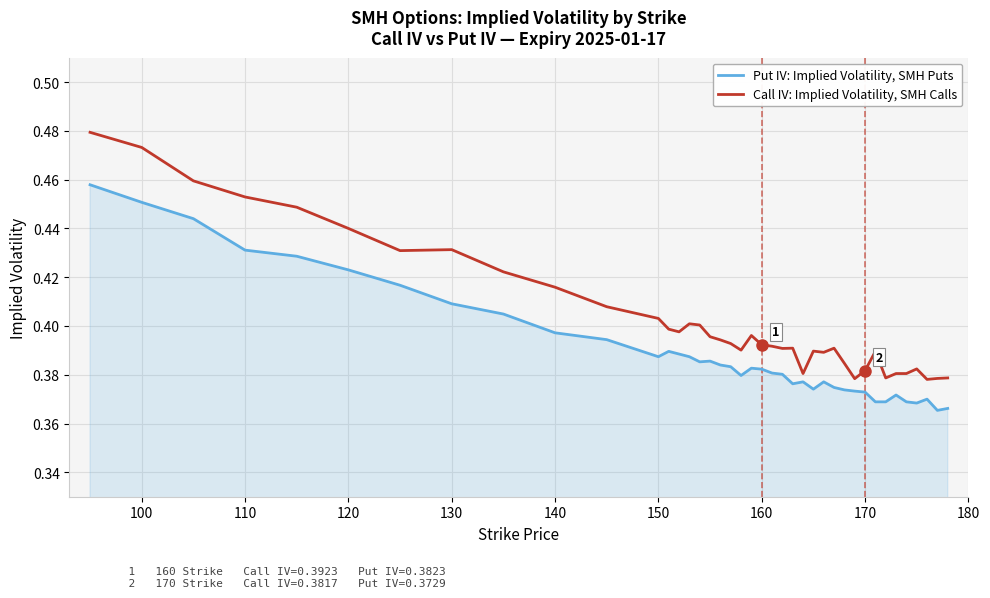

List the series in order of their peak value, highest first.

Call IV: Implied Volatility, SMH Calls, Put IV: Implied Volatility, SMH Puts